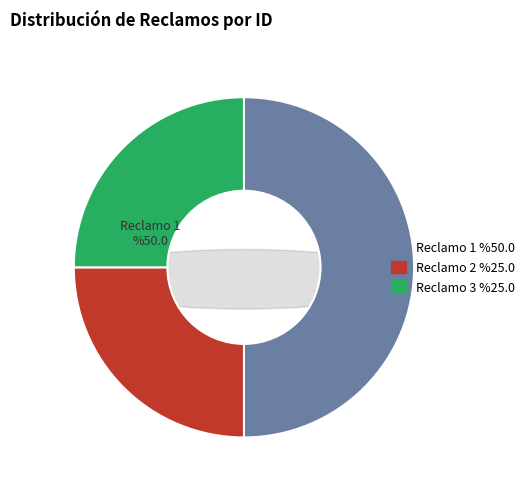

Which slice is the smallest?

Reclamo 2